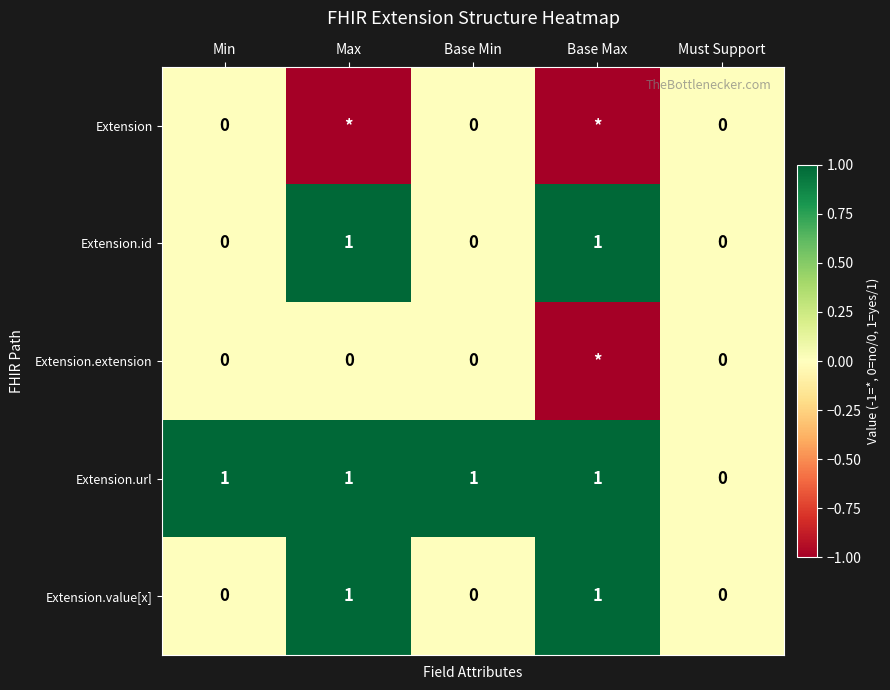

What is the difference between the highest and lowest values at Base Min?

1